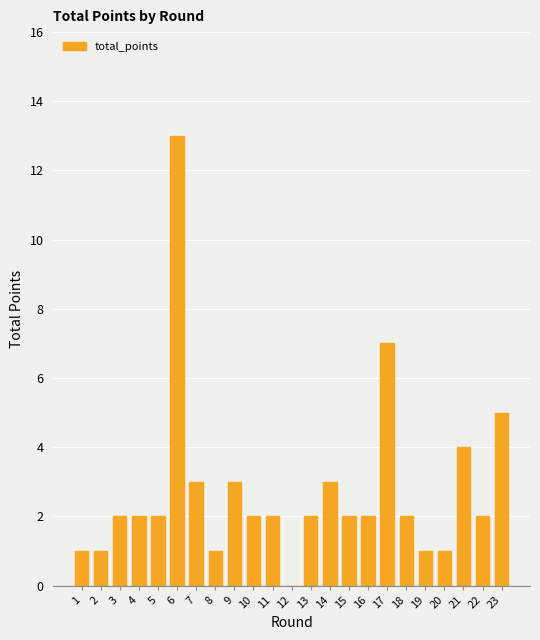

Between 18 and 8, which is larger?

18